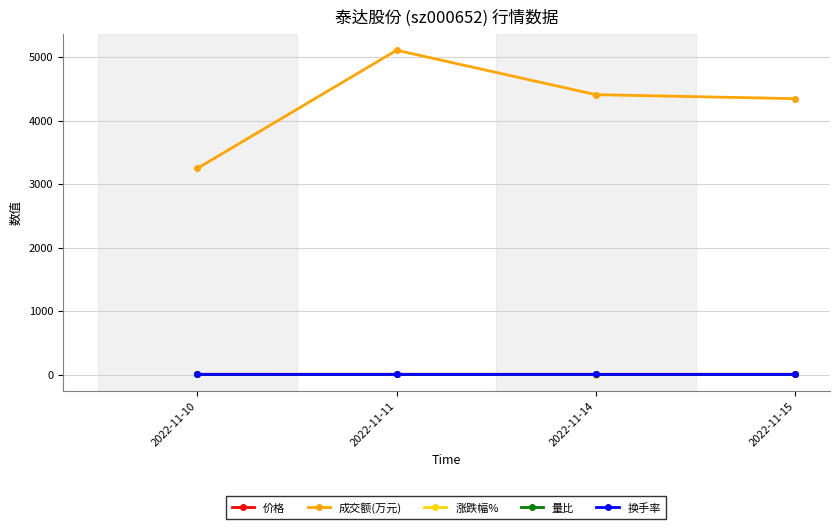

True or false: 换手率 has more than 1 points higher than both neighbors.

False